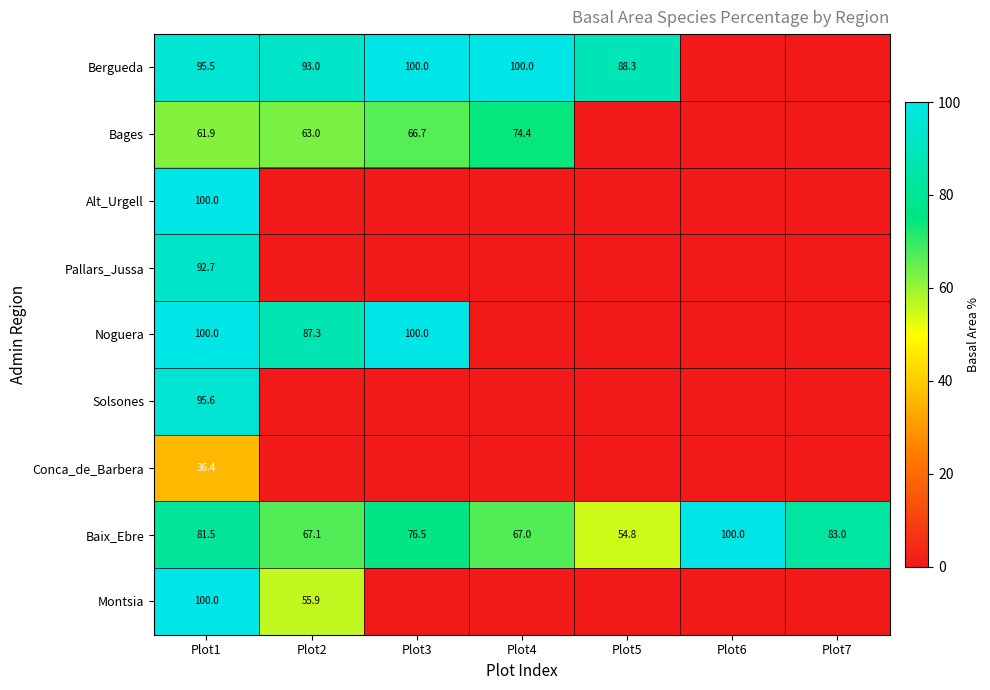

Is the value of Bergueda at Plot4 greater than the value of Bages at Plot3?

Yes